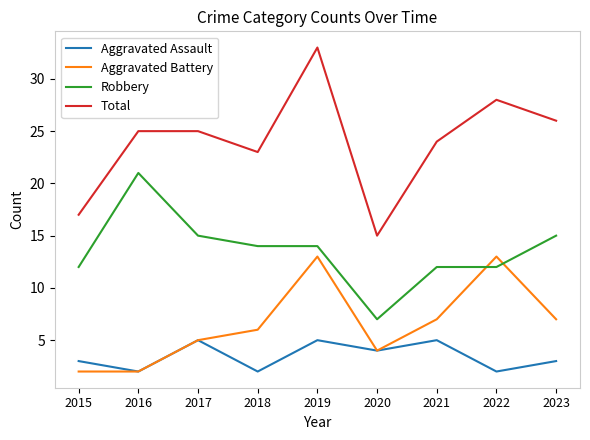

Rank the series at 2022 from highest to lowest value.

Total, Aggravated Battery, Robbery, Aggravated Assault